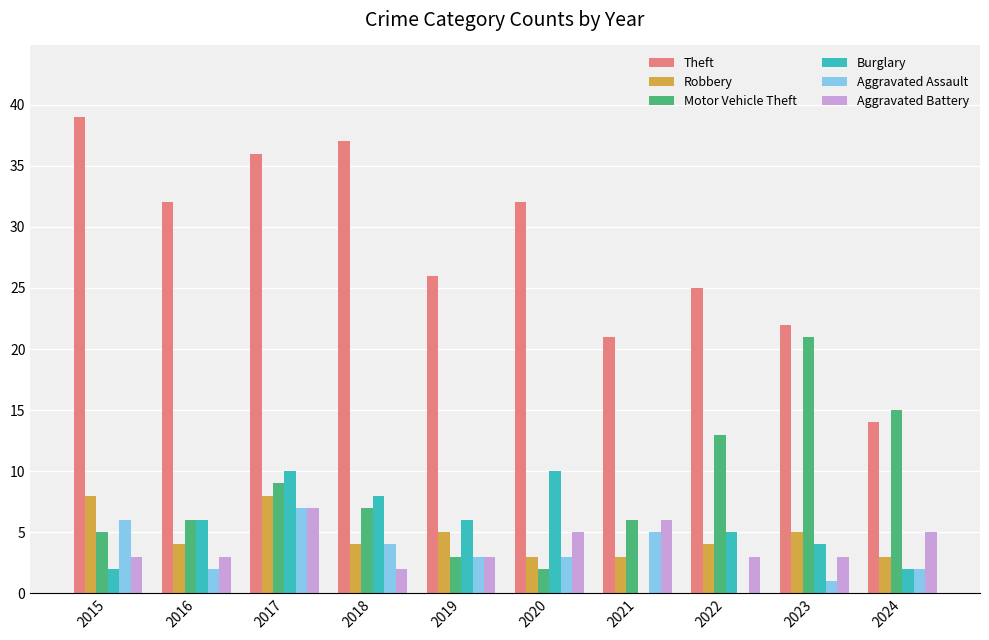

How many categories are shown in the chart?

10